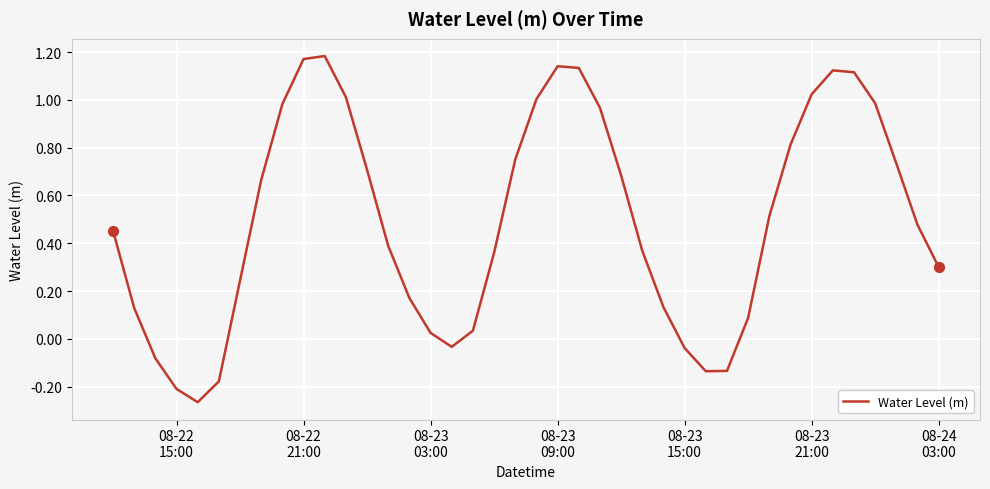

What is the difference between the maximum and minimum values?

1.4